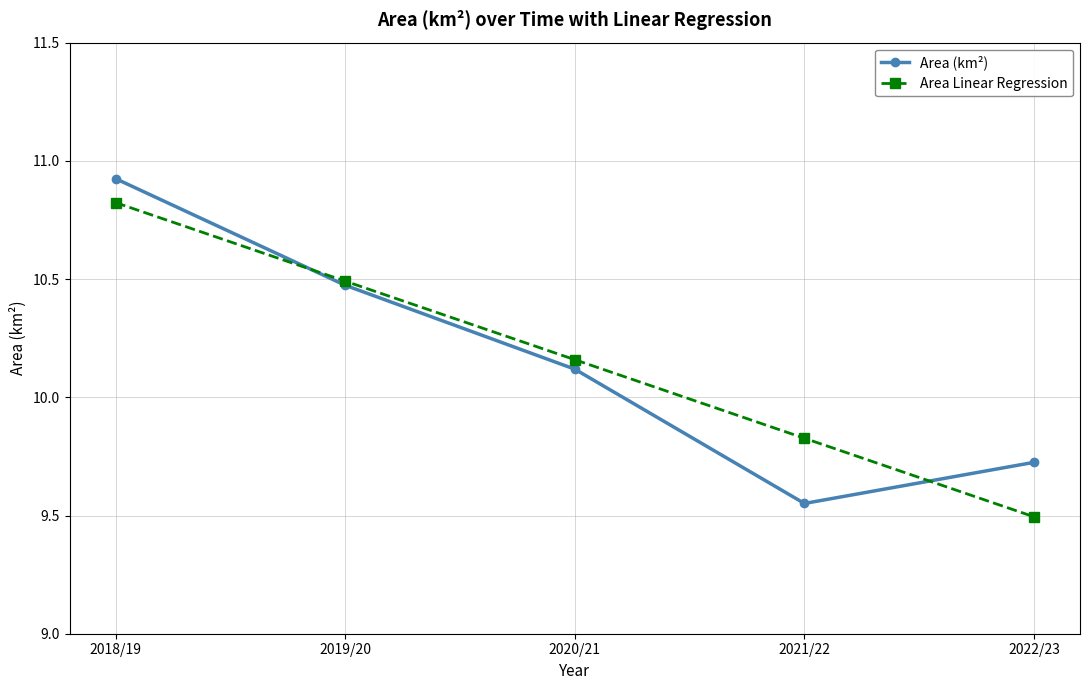

At which category is the sum across all series the highest?

2018/19